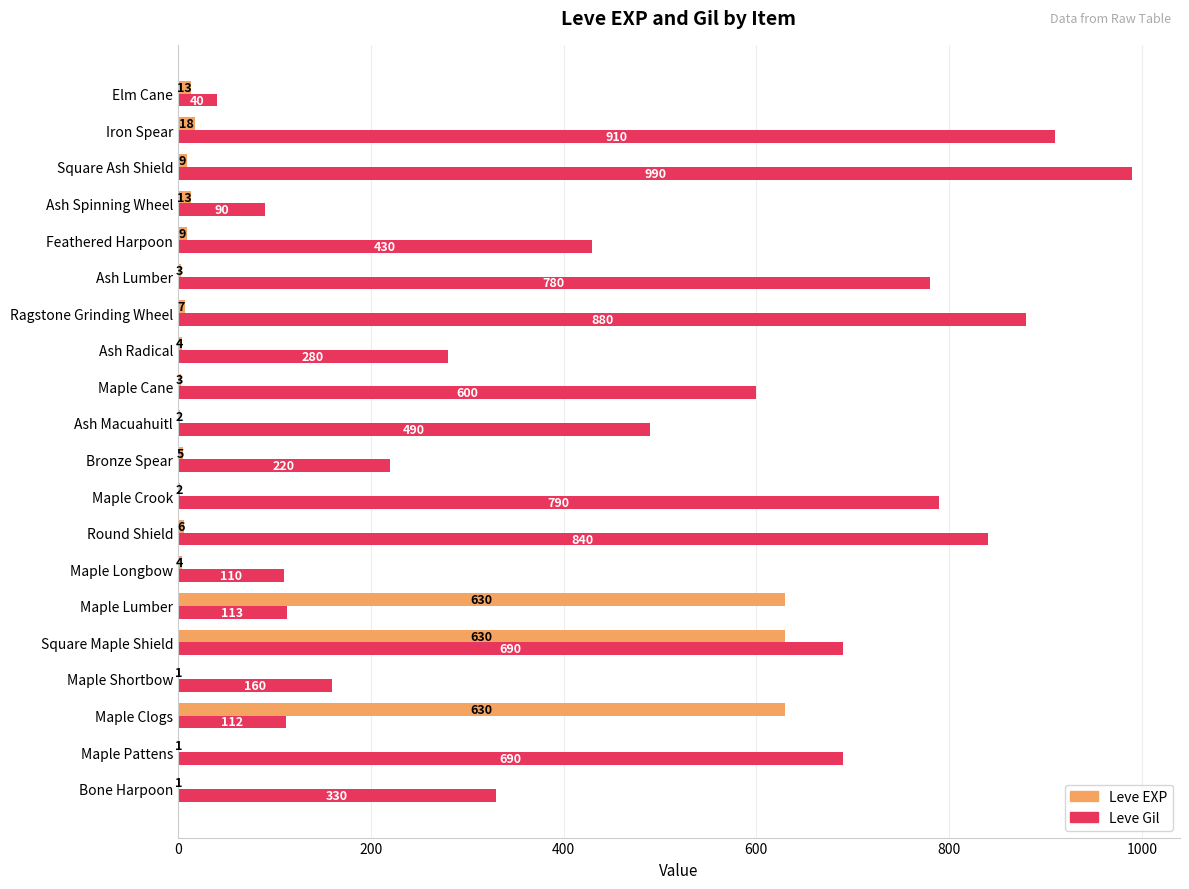

Is the value of Leve Gil at Feathered Harpoon greater than the value of Leve EXP at Maple Crook?

Yes